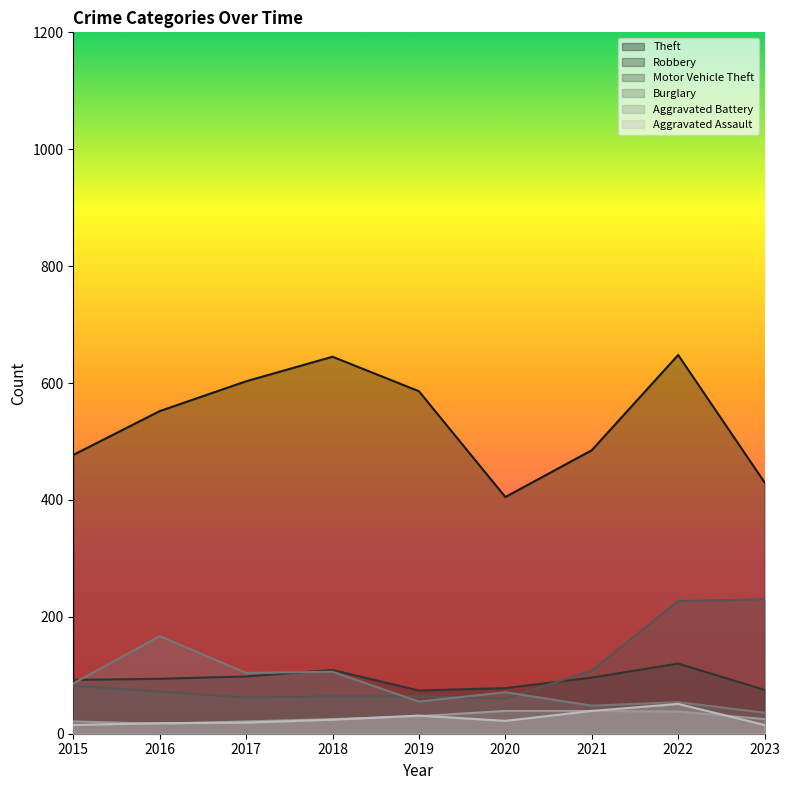

Rank the series at 2020 from lowest to highest value.

Aggravated Assault, Aggravated Battery, Motor Vehicle Theft, Burglary, Robbery, Theft